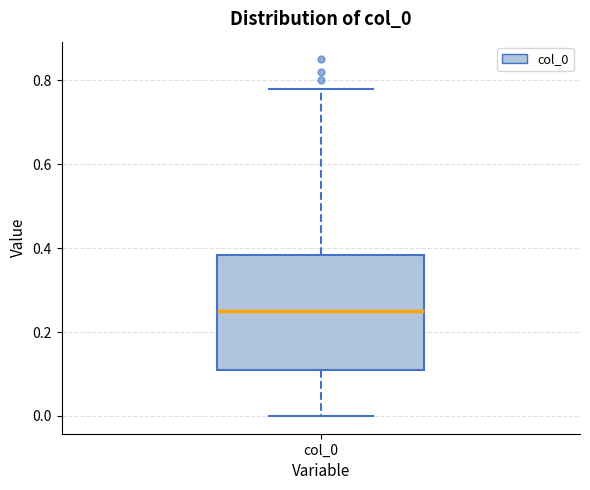

Where does the upper whisker of the box for col_0 end on the y-axis? The values are not printed on the chart, so give them approximately, as read against the axis.

0.78